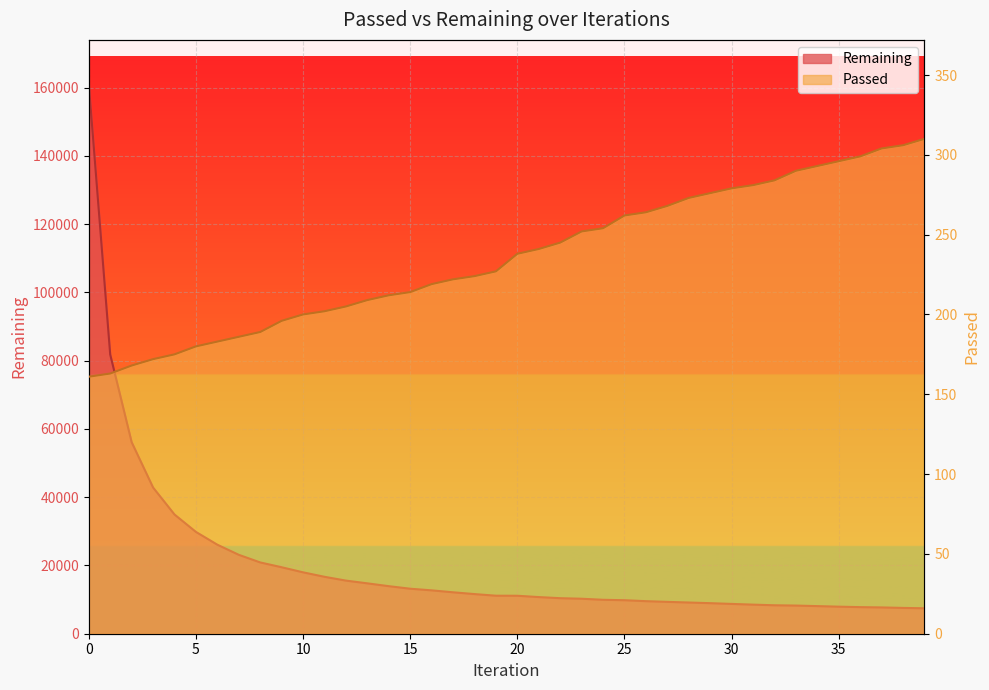

The value of Remaining at 36 is 11737. True or false?

False